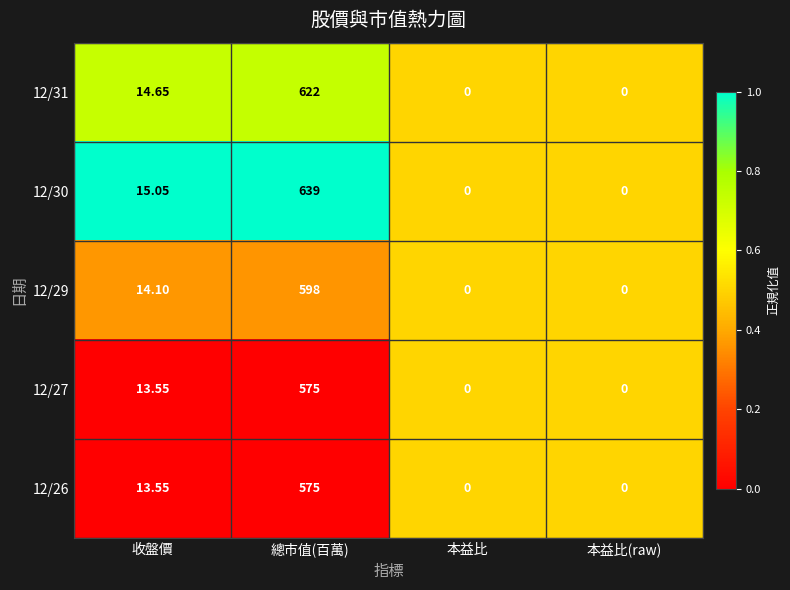

At which label does 12/31 first exceed 14?

收盤價